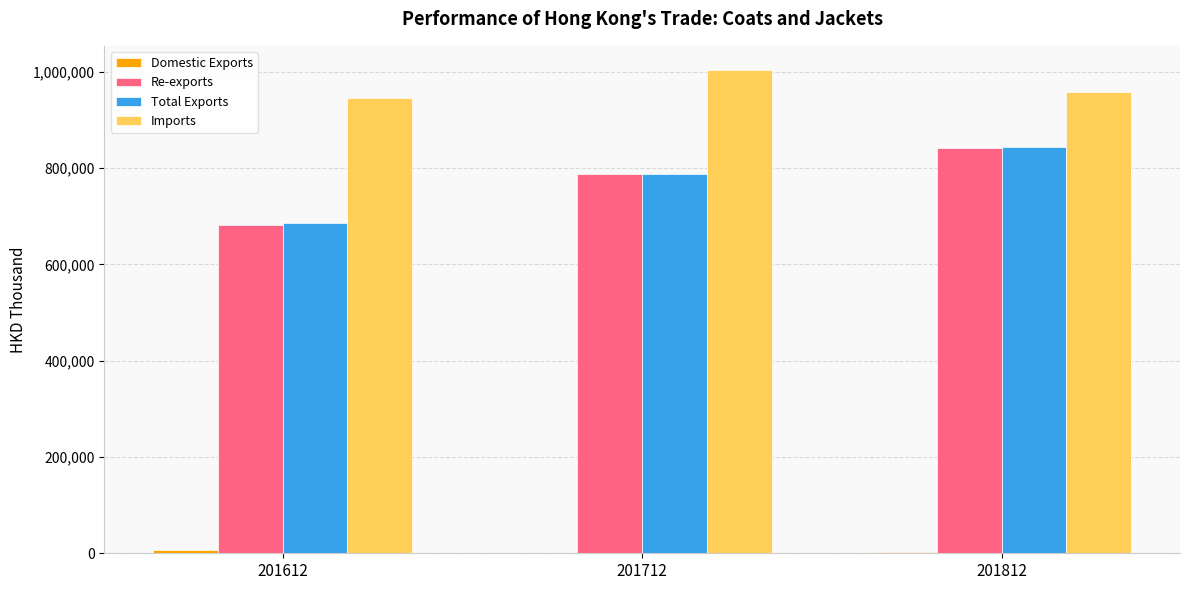

Which label corresponds to the largest value in the chart?

201712